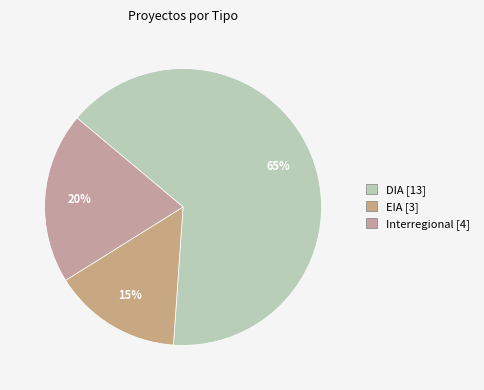

Does EIA represent more than half of the total?

No